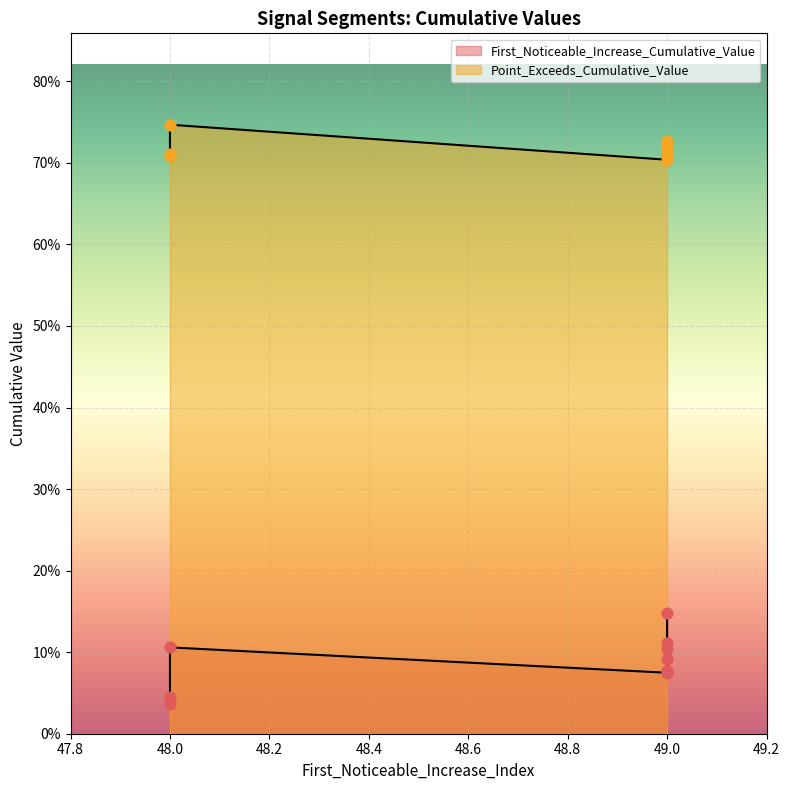

Which series has the largest total across all categories?

Point_Exceeds_Cumulative_Value